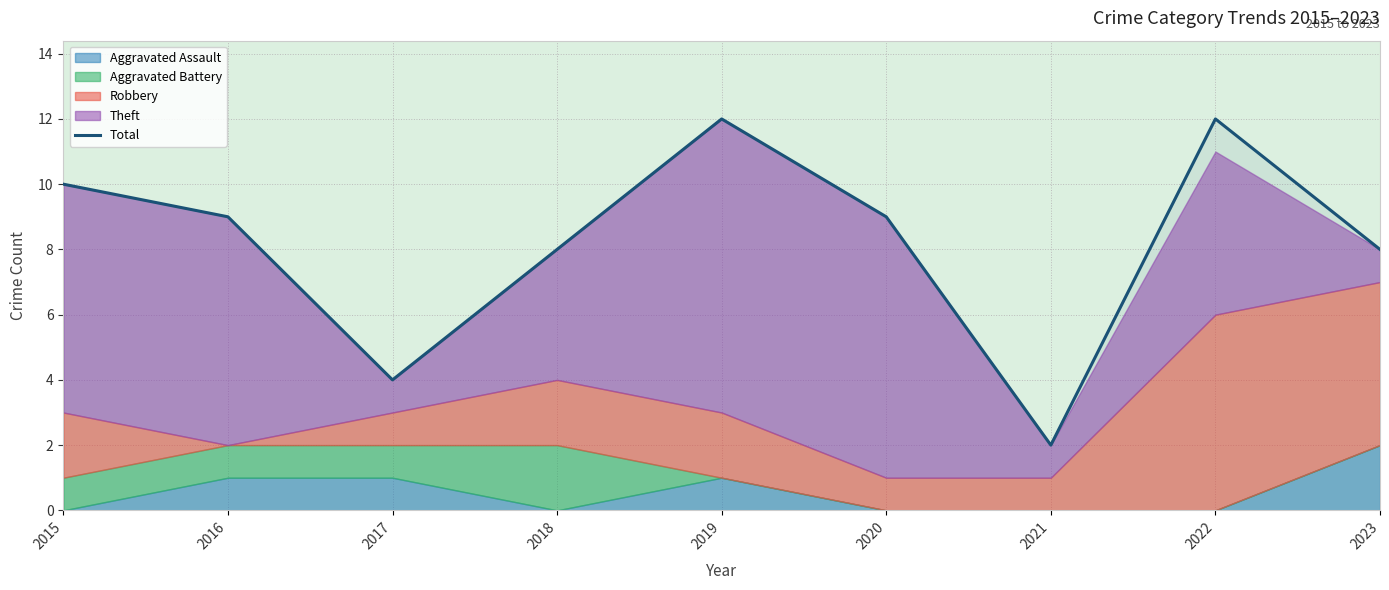

True or false: the data shows 4 at 2015.

False